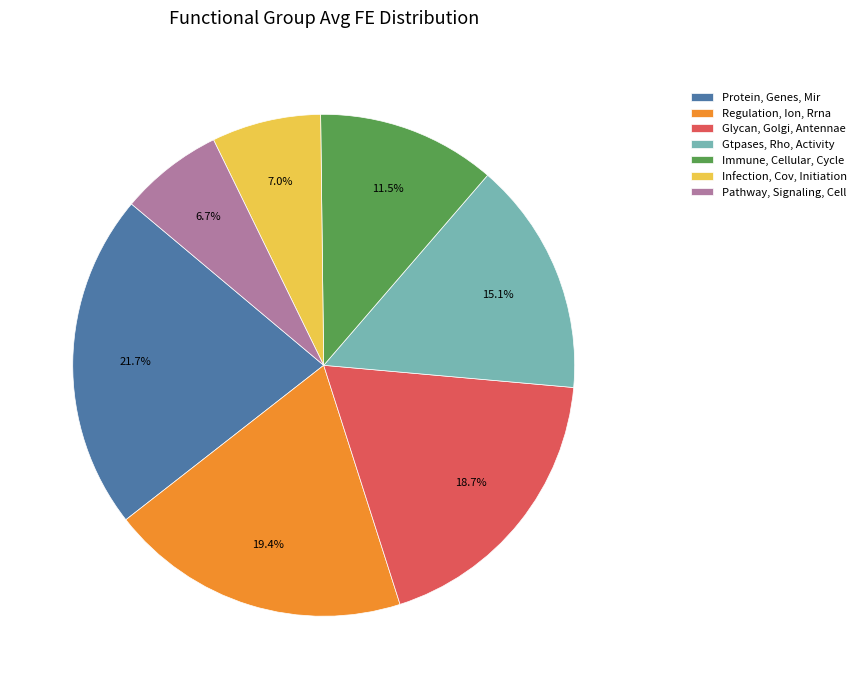

Which has a higher value, Immune, Cellular, Cycle or Infection, Cov, Initiation?

Immune, Cellular, Cycle